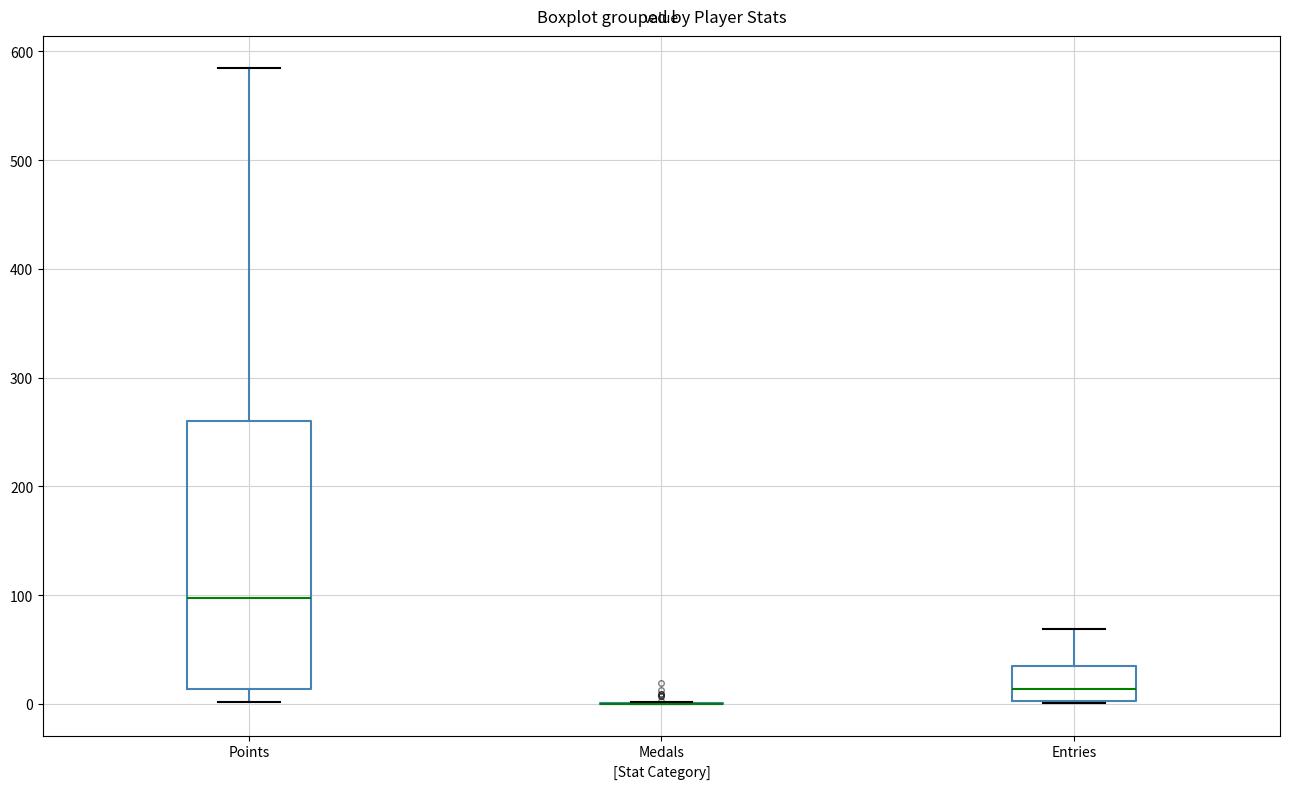

Where does the upper whisker of the box for Entries end on the y-axis? The values are not printed on the chart, so give them approximately, as read against the axis.

70